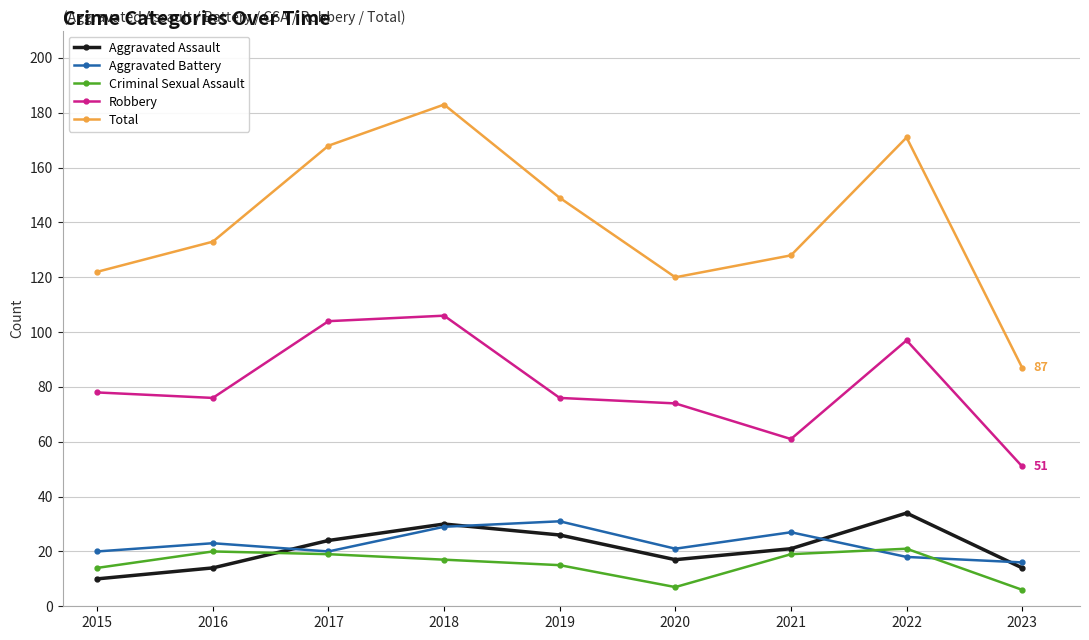

How many values in the Aggravated Assault series are below 21?

4